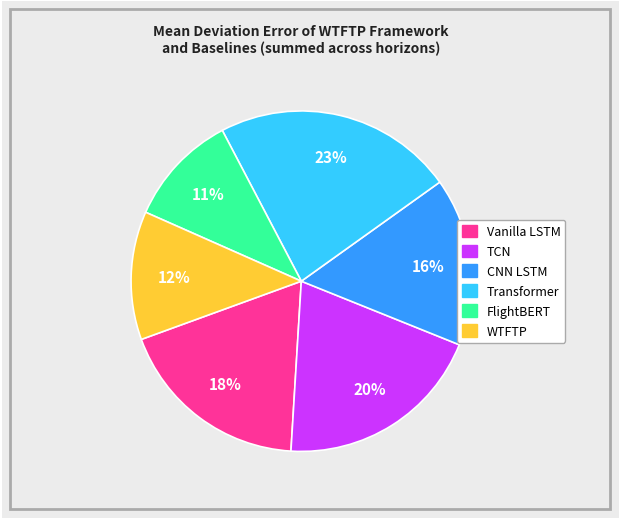

To the nearest percent, what is the average slice percentage?

17%